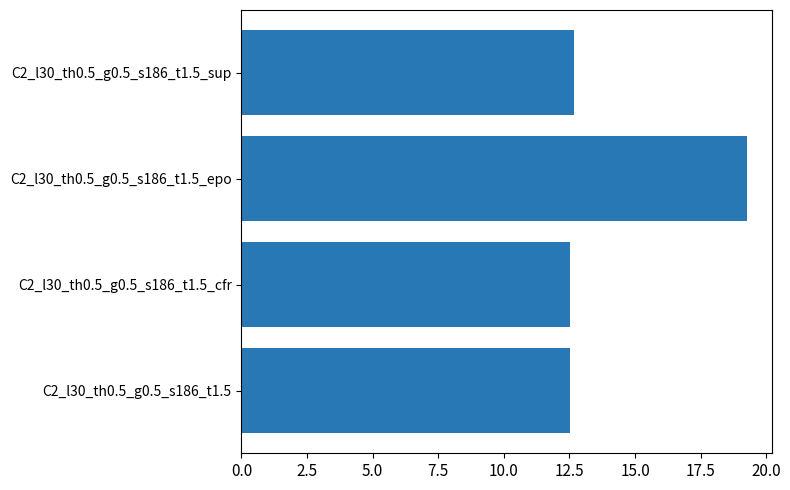

What is the sum of all values?

57.0